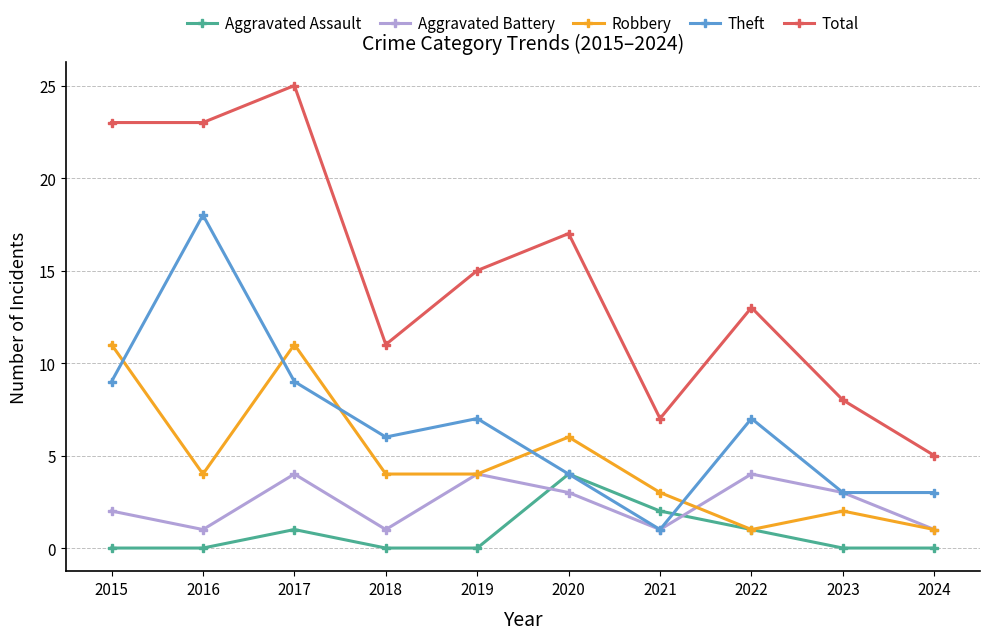

What is the difference between the Theft values at 2021 and 2015?

8